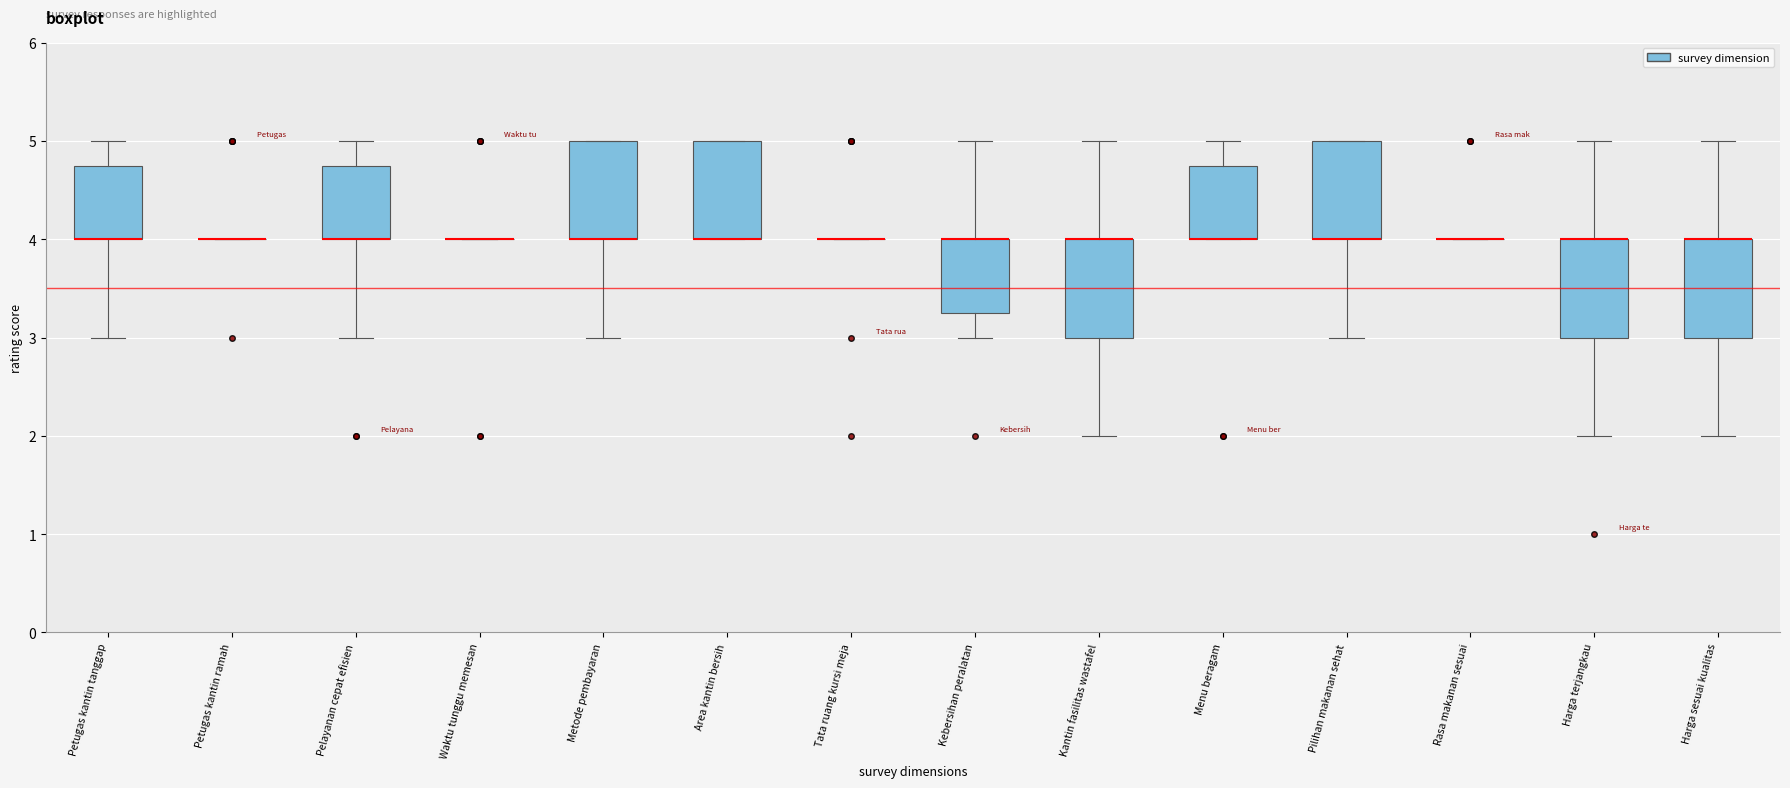

Reading left to right, transcribe this box plot: for each box, give where its median line is, the range the box spans, and where its two whiskers end, as read against the y-axis. The values are not printed on the chart, so give them approximately, as read against the axis.

Petugas kantin tanggap: median 4.0 (drawn on the box's lower edge), box 4.0 to 4.8, whiskers 3.0 to 5.0
Petugas kantin ramah: box collapsed to a line at 4.0, whiskers 4.0 to 4.0
Pelayanan cepat efisien: median 4.0 (drawn on the box's lower edge), box 4.0 to 4.8, whiskers 3.0 to 5.0
Waktu tunggu memesan: box collapsed to a line at 4.0, whiskers 4.0 to 4.0
Metode pembayaran: median 4.0 (drawn on the box's lower edge), box 4.0 to 5.0, whiskers 3.0 to 5.0
Area kantin bersih: median 4.0 (drawn on the box's lower edge), box 4.0 to 5.0, whiskers 4.0 to 5.0
Tata ruang kursi meja: box collapsed to a line at 4.0, whiskers 4.0 to 4.0
Kebersihan peralatan: median 4.0 (drawn on the box's upper edge), box 3.3 to 4.0, whiskers 3.0 to 5.0
Kantin fasilitas wastafel: median 4.0 (drawn on the box's upper edge), box 3.0 to 4.0, whiskers 2.0 to 5.0
Menu beragam: median 4.0 (drawn on the box's lower edge), box 4.0 to 4.8, whiskers 4.0 to 5.0
Pilihan makanan sehat: median 4.0 (drawn on the box's lower edge), box 4.0 to 5.0, whiskers 3.0 to 5.0
Rasa makanan sesuai: box collapsed to a line at 4.0, whiskers 4.0 to 4.0
Harga terjangkau: median 4.0 (drawn on the box's upper edge), box 3.0 to 4.0, whiskers 2.0 to 5.0
Harga sesuai kualitas: median 4.0 (drawn on the box's upper edge), box 3.0 to 4.0, whiskers 2.0 to 5.0